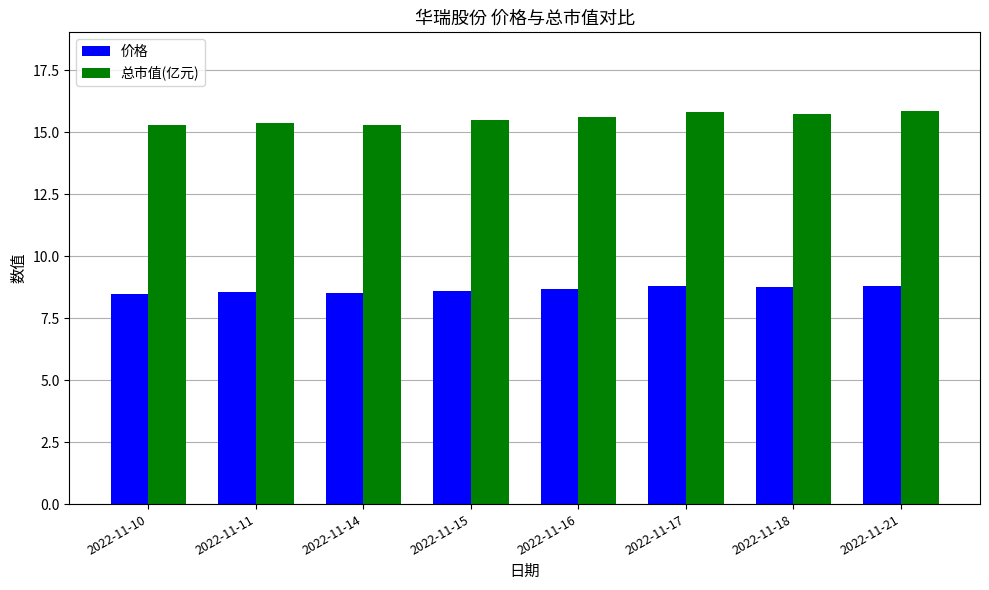

At 2022-11-14, list the series in order from largest to smallest.

总市值(亿元), 价格